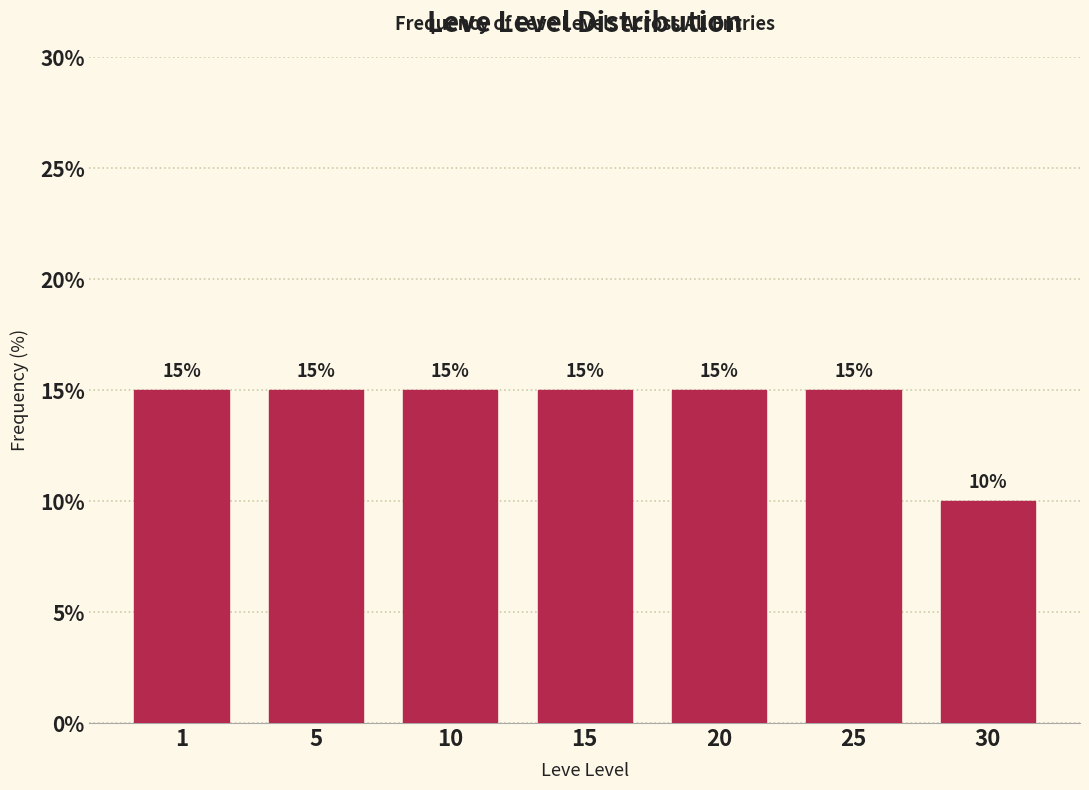

Reading left to right, transcribe all the data shown in this chart.

1=15	5=15	10=15	15=15	20=15	25=15	30=10